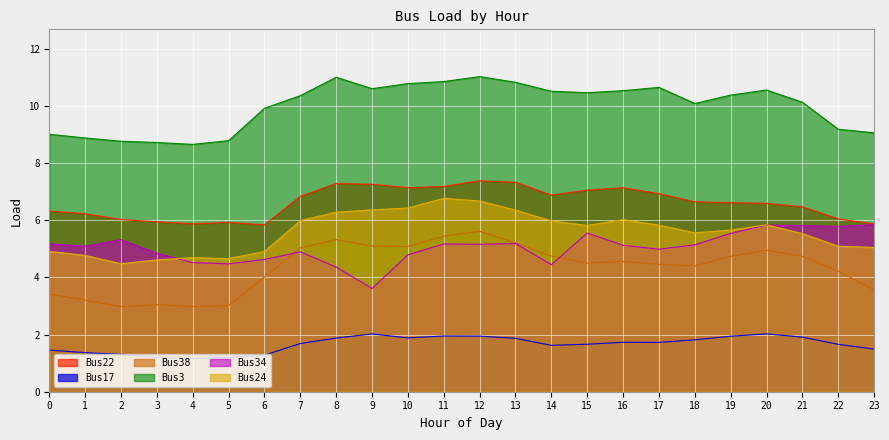

Reading left to right, transcribe all the data shown in this chart.

Bus22: 6.3	6.2	6.0	6.0	5.9	5.9	5.8	6.8	7.3	7.3	7.1	7.2	7.4	7.3	6.9	7.1	7.1	6.9	6.7	6.6	6.6	6.5	6.1	5.9
Bus17: 1.5	1.4	1.3	1.2	1.2	1.2	1.3	1.7	1.9	2.0	1.9	2.0	1.9	1.9	1.6	1.7	1.7	1.7	1.8	1.9	2.0	1.9	1.7	1.5
Bus38: 3.4	3.2	3.0	3.0	3.0	3.0	4.0	5.0	5.3	5.1	5.1	5.4	5.6	5.2	4.8	4.5	4.6	4.5	4.4	4.7	5.0	4.7	4.2	3.6
Bus3: 9.0	8.9	8.8	8.7	8.7	8.8	9.9	10.4	11.0	10.6	10.8	10.9	11.0	10.8	10.5	10.5	10.5	10.7	10.1	10.4	10.6	10.1	9.2	9.1
Bus34: 5.2	5.1	5.3	4.8	4.5	4.5	4.6	4.9	4.4	3.6	4.8	5.2	5.2	5.2	4.4	5.6	5.1	5.0	5.1	5.5	5.8	5.8	5.8	5.8
Bus24: 4.9	4.8	4.5	4.6	4.7	4.7	4.9	6.0	6.3	6.4	6.4	6.8	6.7	6.4	6.0	5.8	6.0	5.8	5.6	5.7	5.8	5.5	5.1	5.0